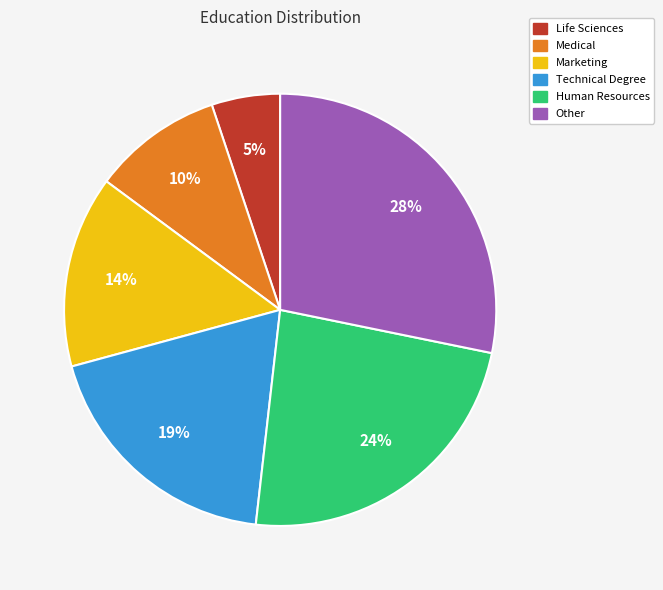

Between Marketing and Human Resources, which is larger?

Human Resources